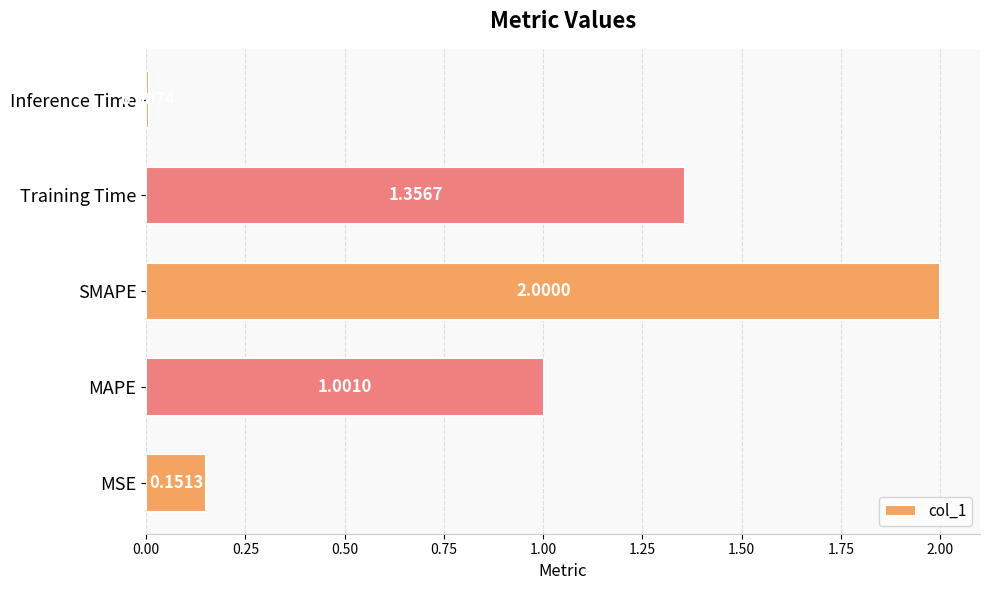

List the labels in order of value, largest first.

SMAPE, Training Time, MAPE, MSE, Inference Time